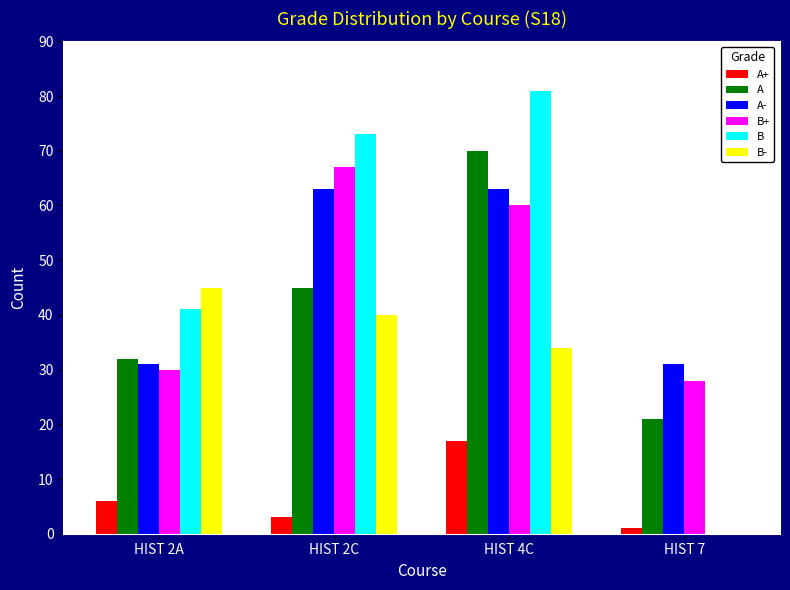

Are the bars grouped side by side (vs. stacked)?

Yes